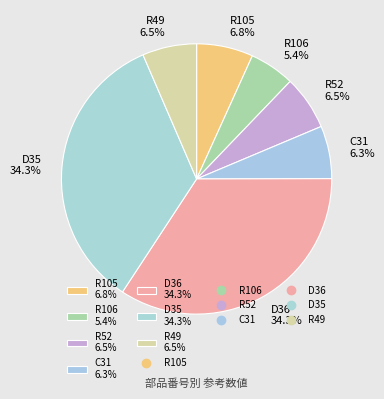

Is it true that D36 is 34% of the pie?

True